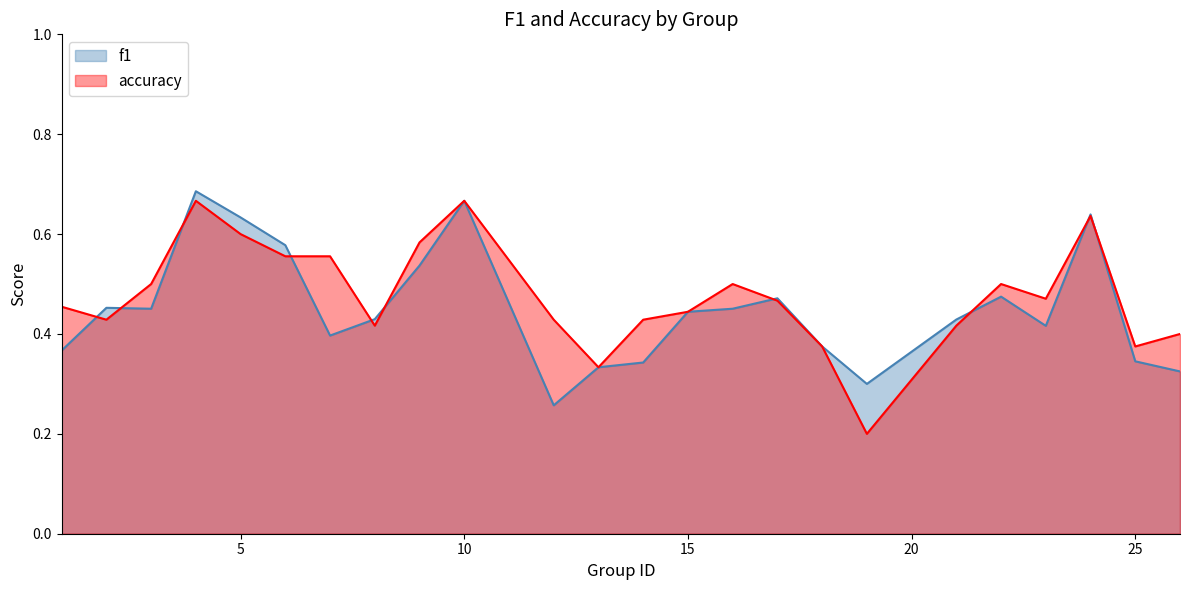

At which category does accuracy reach its first local peak?

4